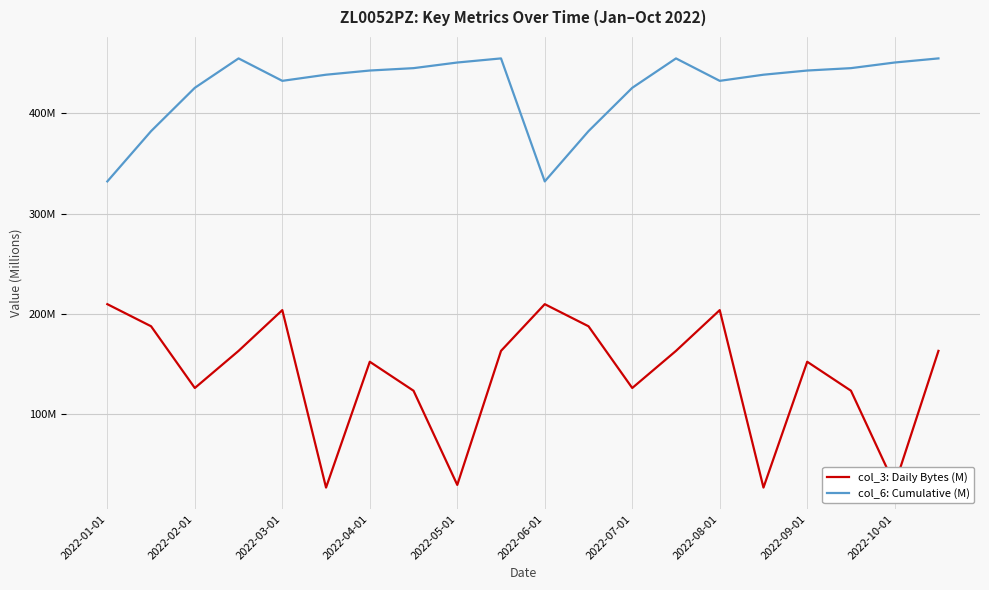

What is the difference between the maximum and minimum values in the col_3: Daily Bytes (M) series?

182.7